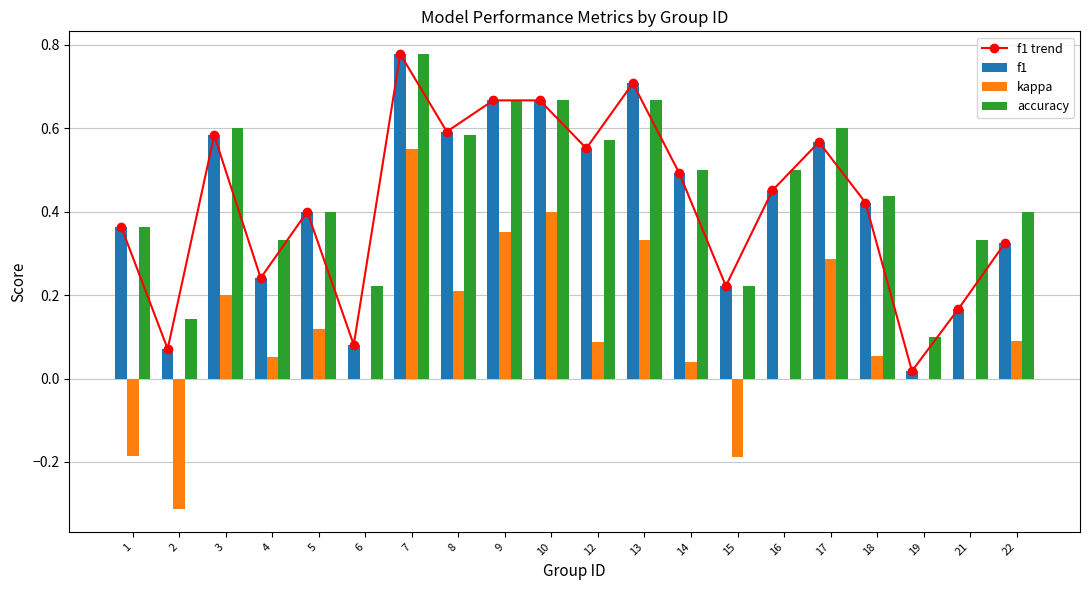

How many data points does each series have?

20